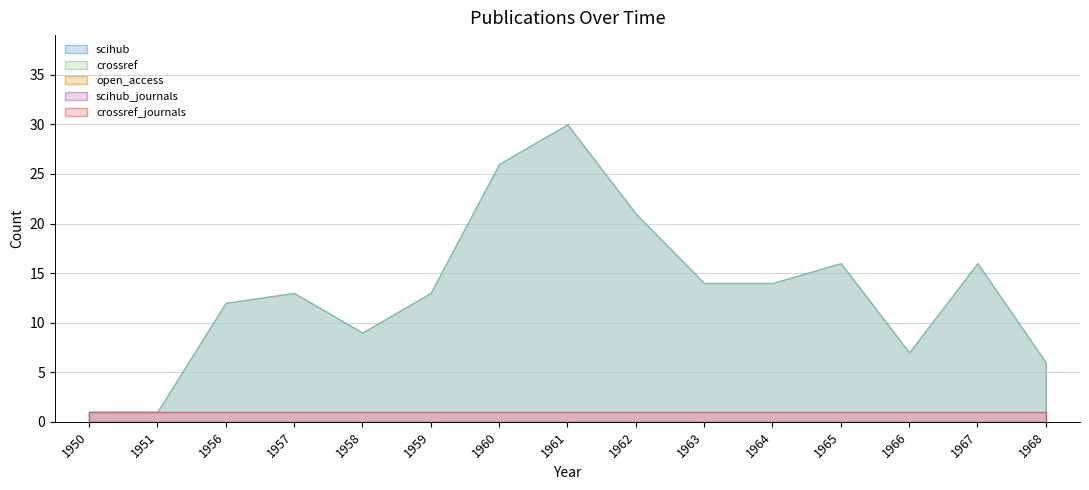

Rank the series at 1963 from lowest to highest value.

open_access, scihub_journals, crossref_journals, scihub, crossref